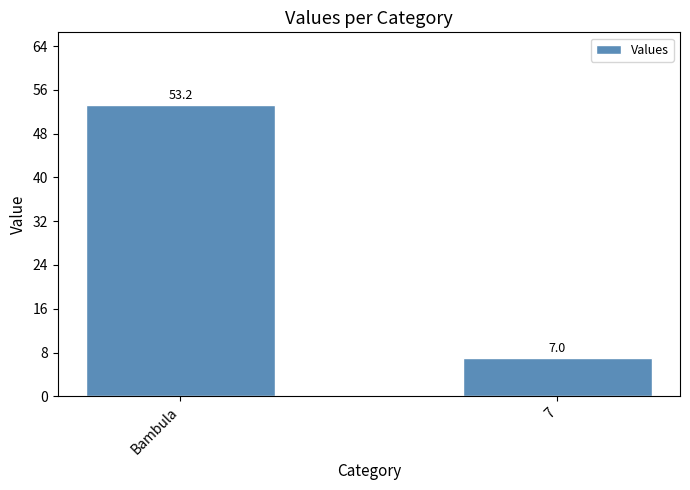

List the labels in order of value, smallest first.

7, Bambula